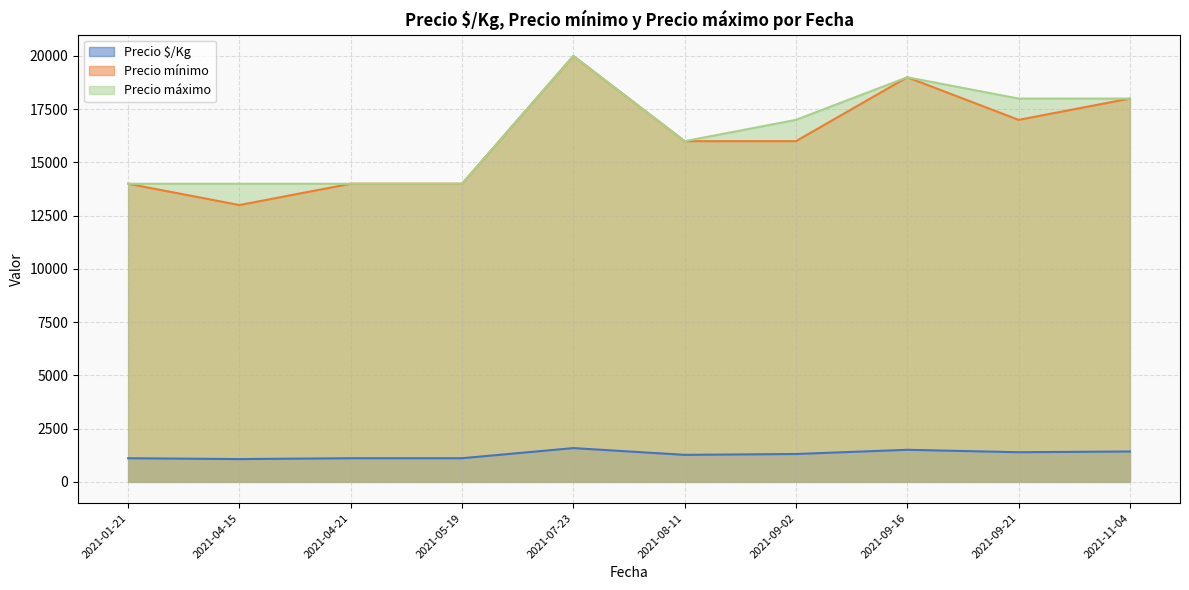

True or false: Precio $/Kg and Precio mínimo cross at least once.

False